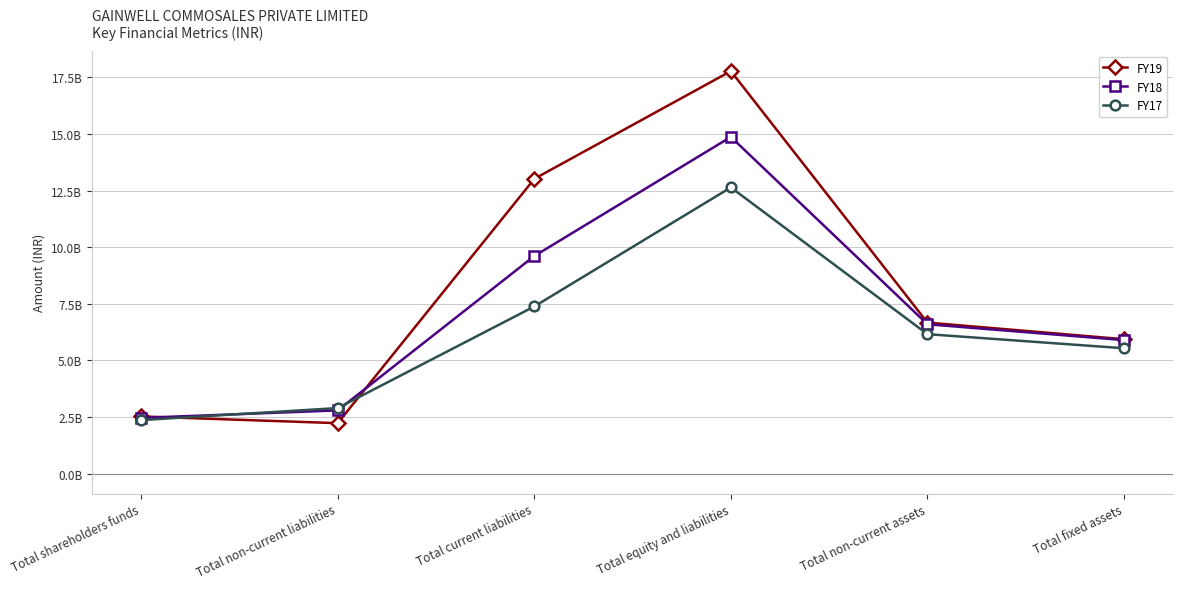

Is the value of FY17 at Total current liabilities greater than the value of FY18 at Total non-current liabilities?

Yes